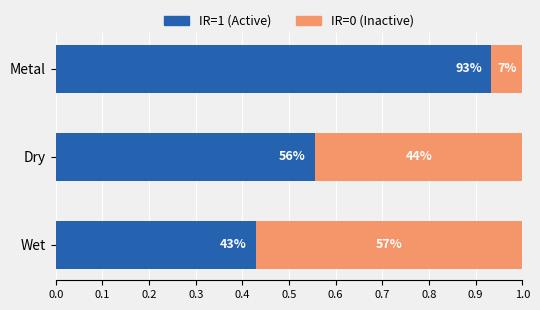

Rank the series by their average value, from highest to lowest.

IR=1 (Active), IR=0 (Inactive)